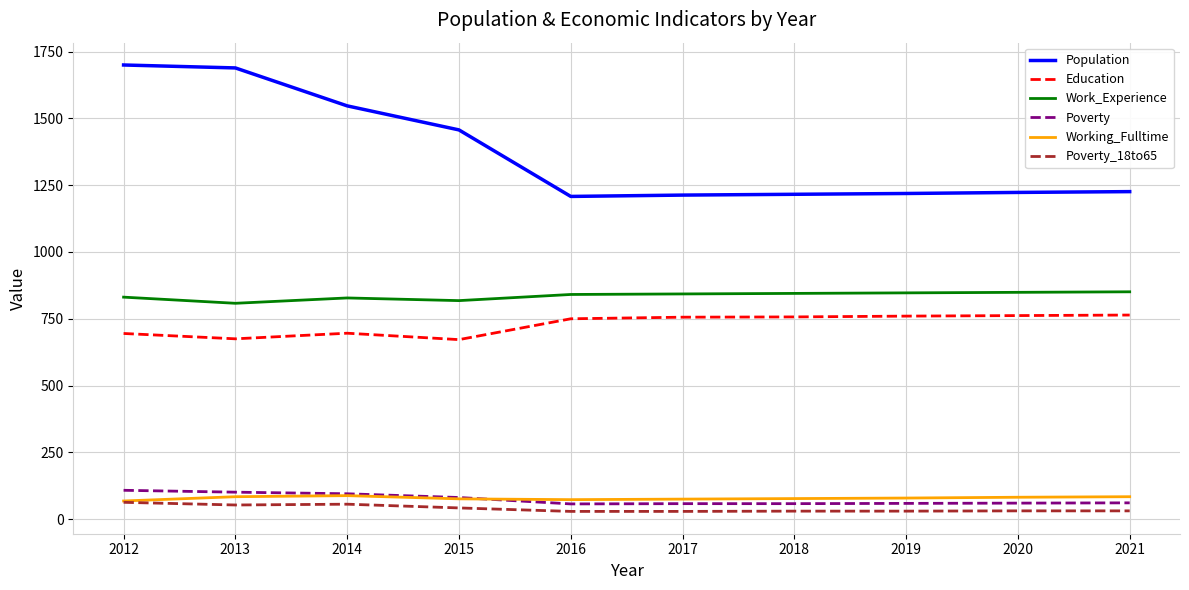

What is the maximum value for Education?

764